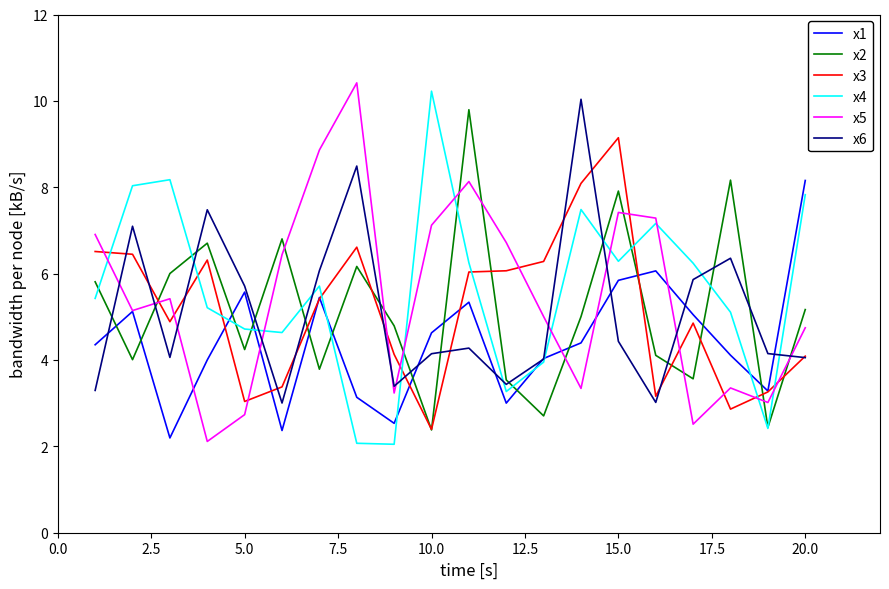

Count the number of data series in this chart.

6